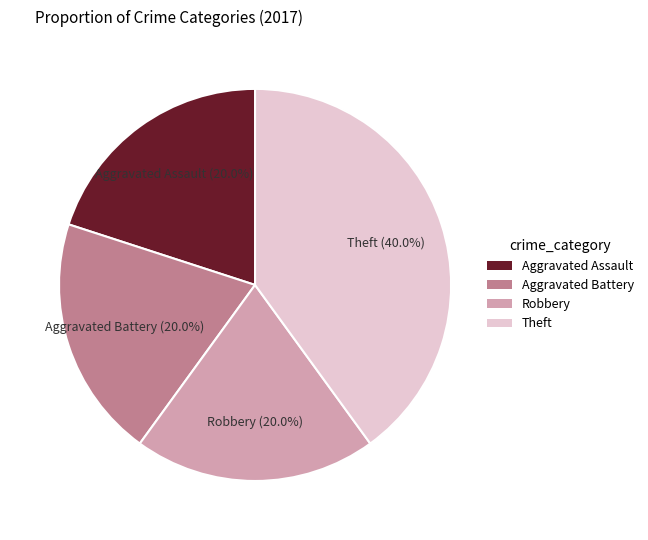

Count the number of slices in the pie.

4